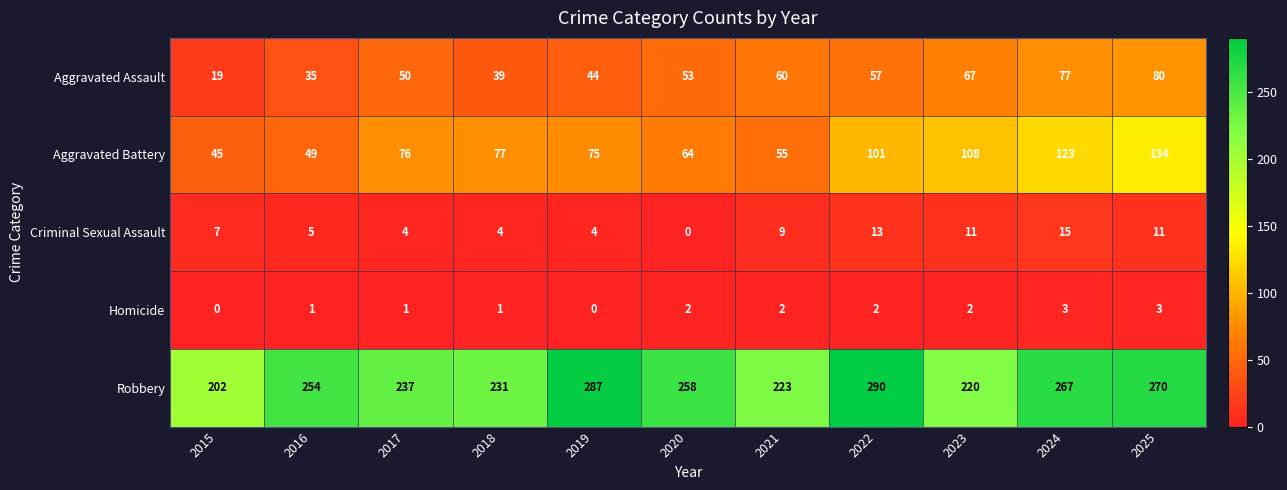

Which series has the largest total across all categories?

Robbery